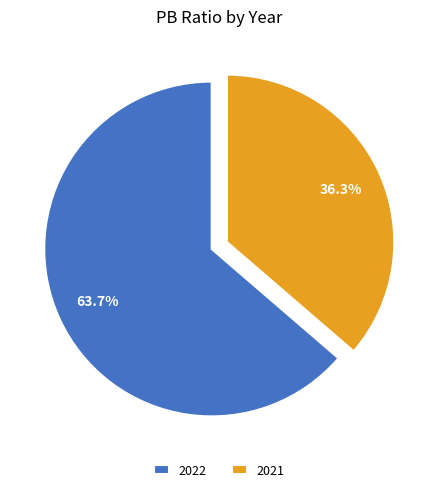

To the nearest percent, what percentage of the pie is 2022?

64%